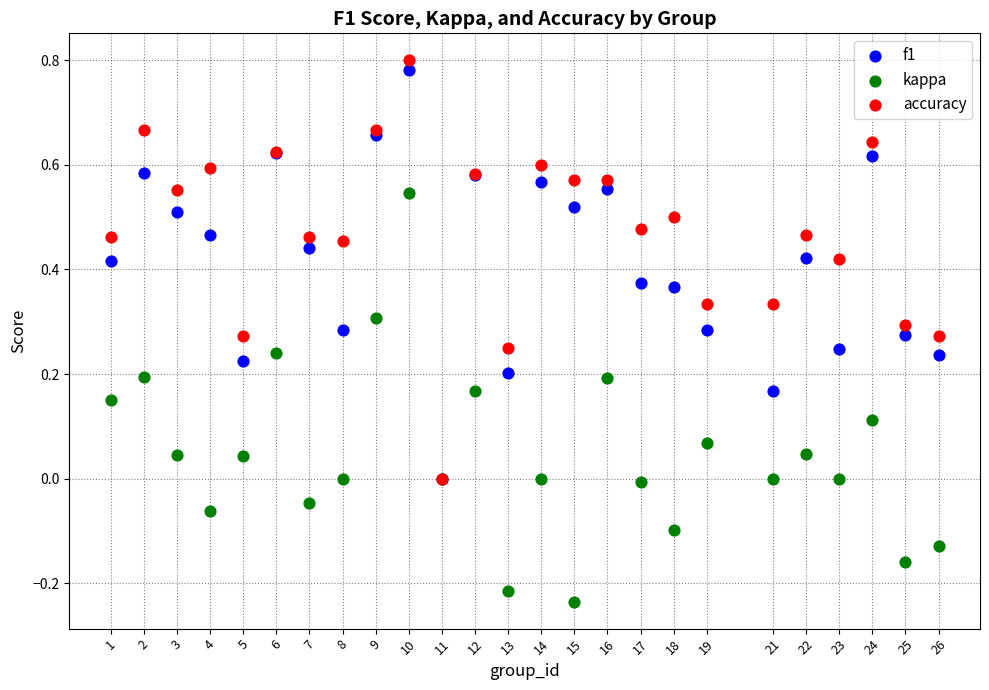

What are all the series names shown in the legend?

f1, kappa, accuracy